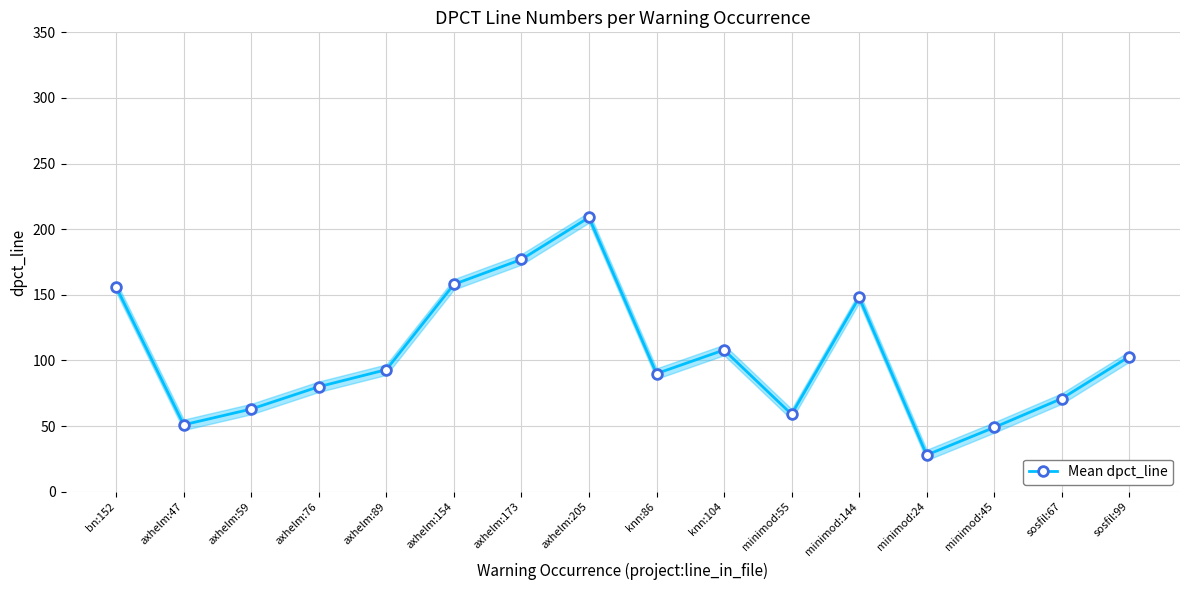

Where does the data first go above 93?

bn:152